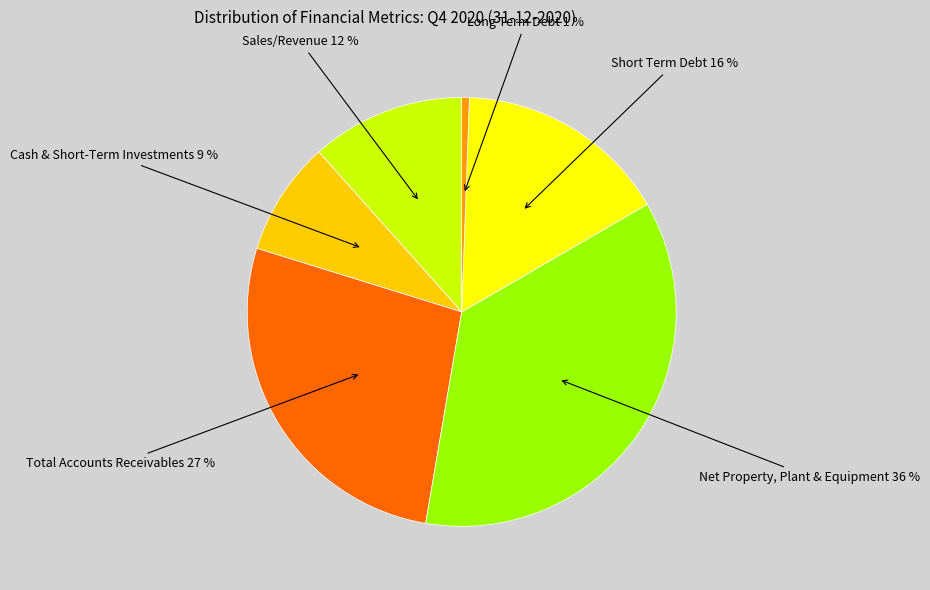

Which category has the biggest portion of the pie?

Net Property, Plant & Equipment